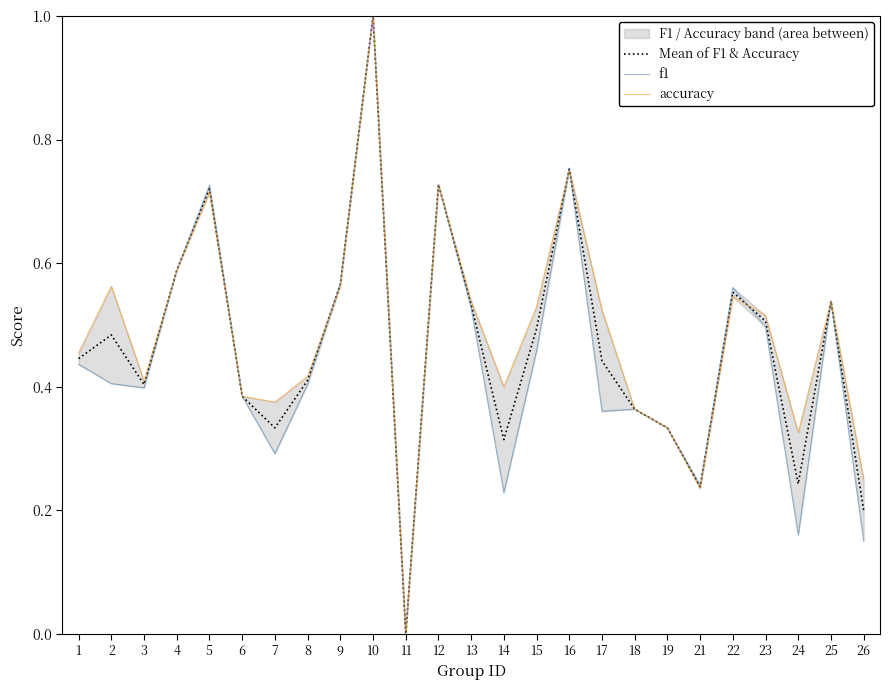

At which category does accuracy reach its first local peak?

2